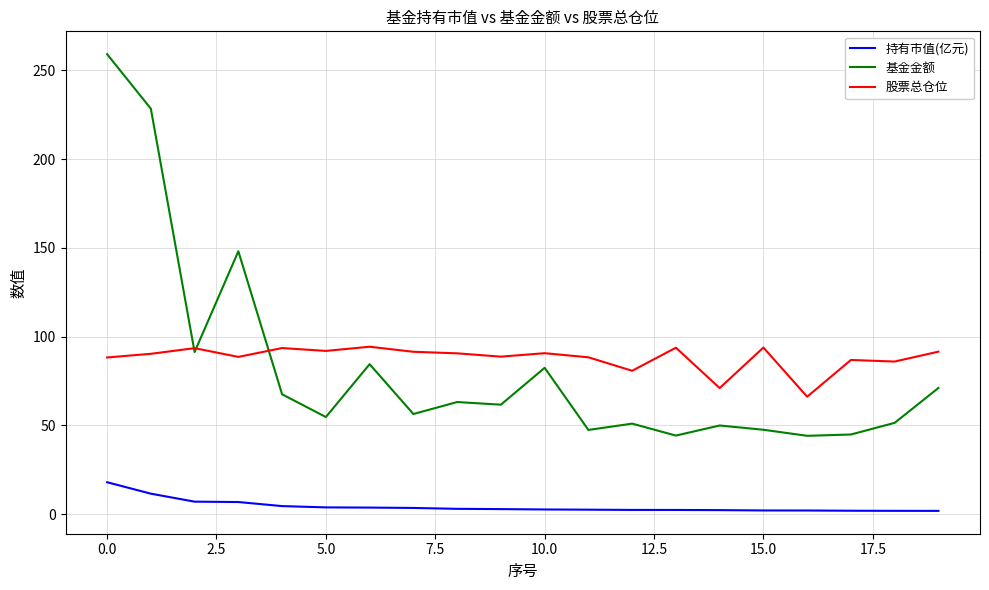

Count the number of categories in the chart.

20